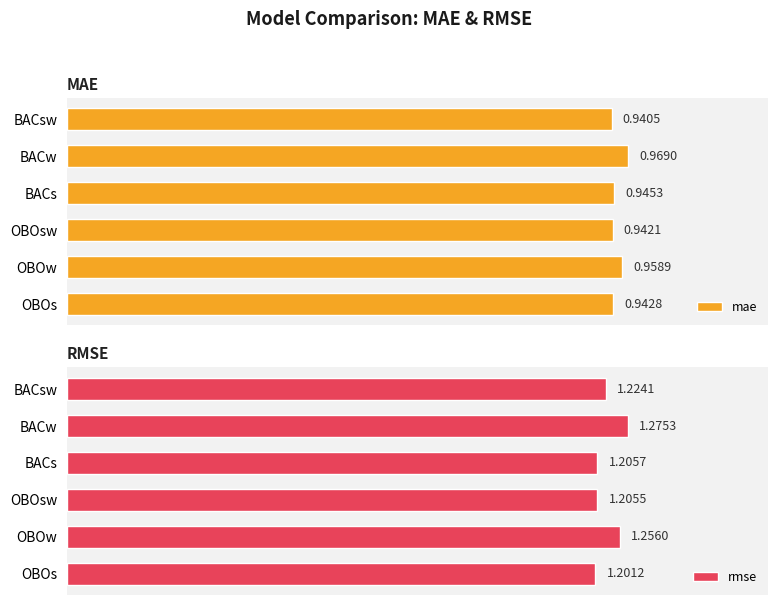

What is the value of the rmse bar at the 4th from the left?

1.2